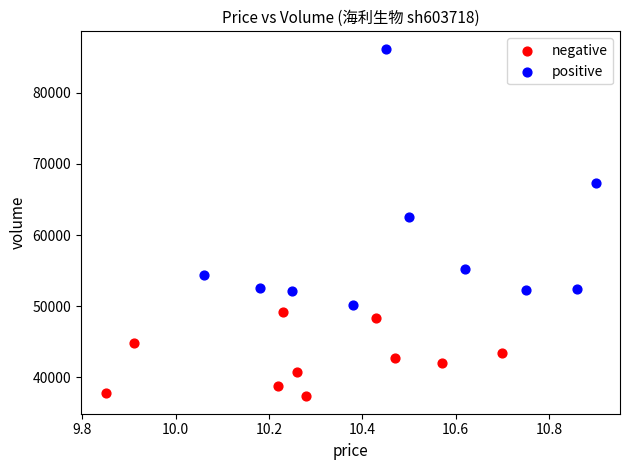

Which series reaches the minimum Y coordinate?

negative